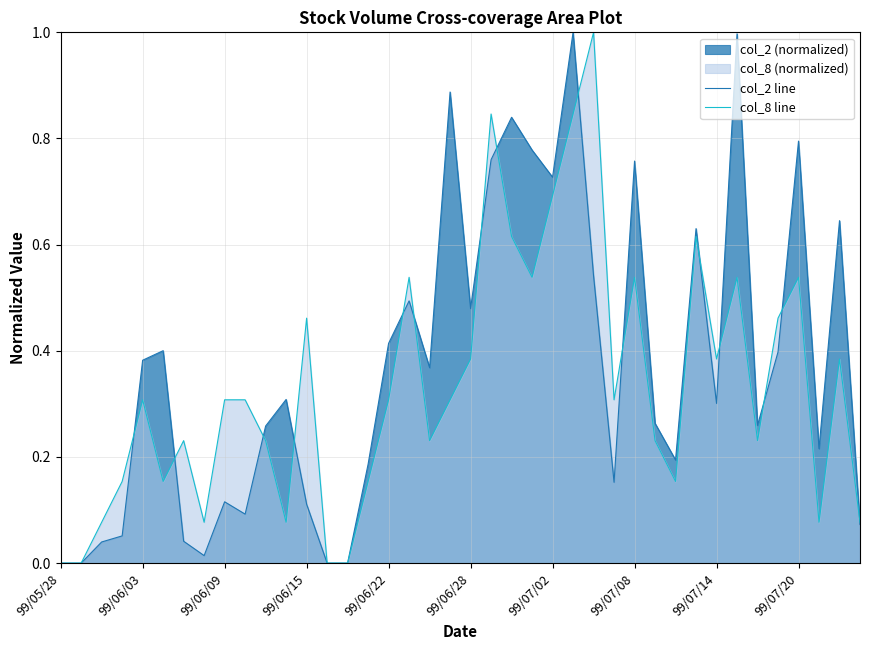

Is it true that col_8 line equals 0.1 at 99/06/15?

False